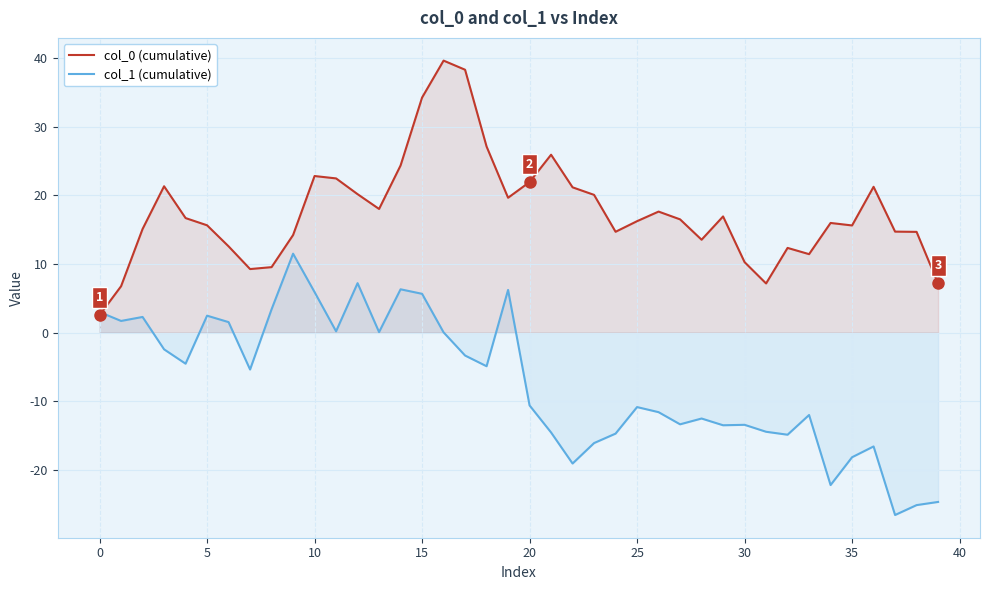

What are all the series names shown in the legend?

col_0 (cumulative), col_1 (cumulative)